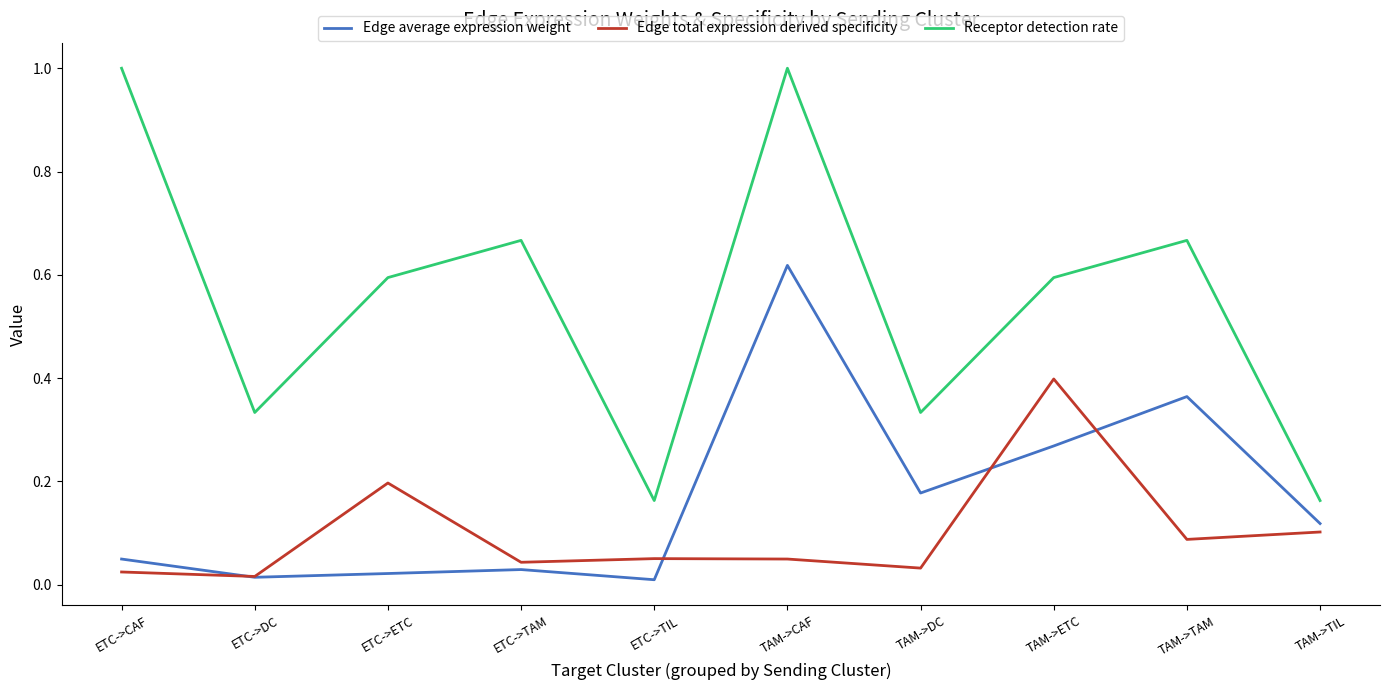

The value of Receptor detection rate at TAM->TIL is 0.1. True or false?

False